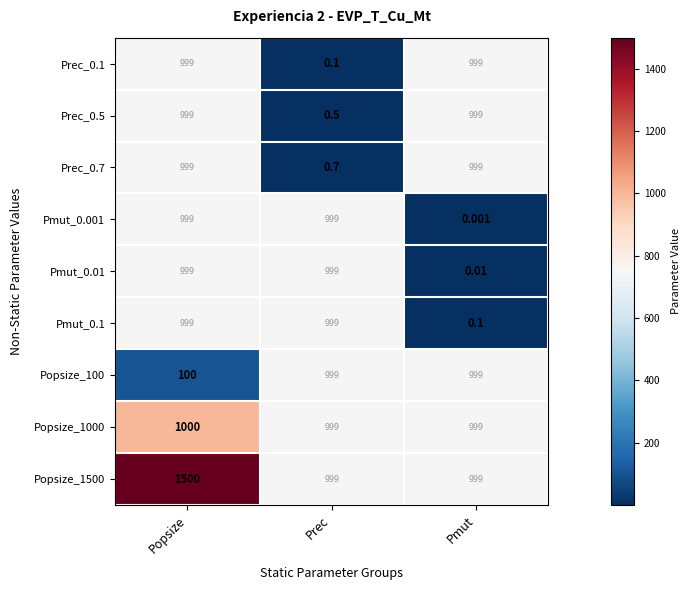

What is the approximate value of Popsize_100 at Popsize?

100.0